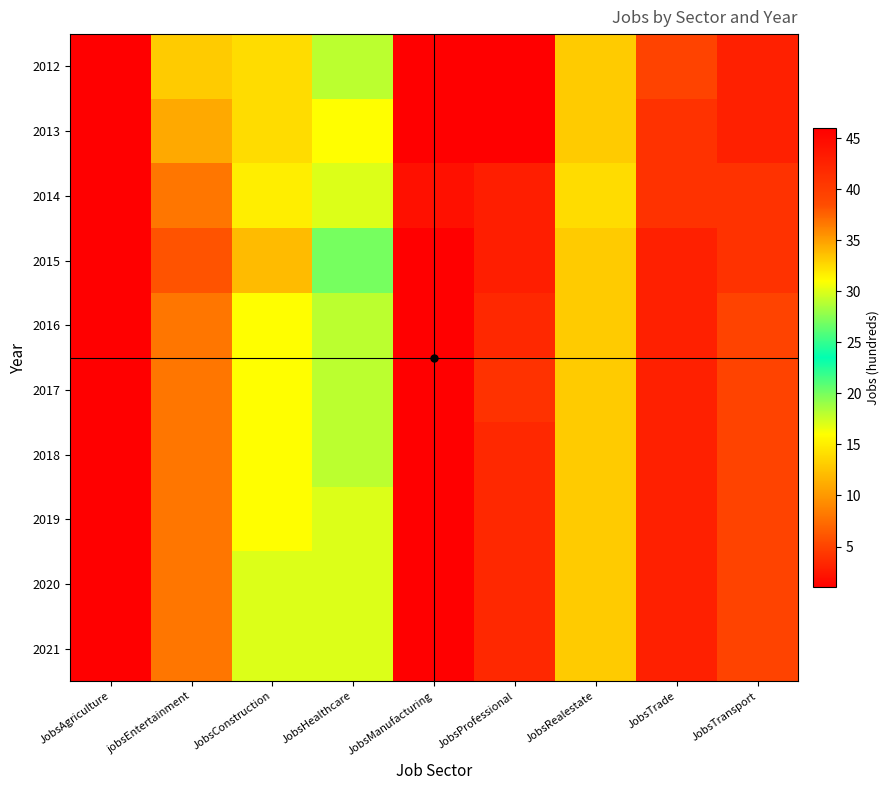

Rank the series by their maximum value, from lowest to highest.

2017, 2016, 2018, 2019, 2020, 2021, 2014, 2015, 2012, 2013